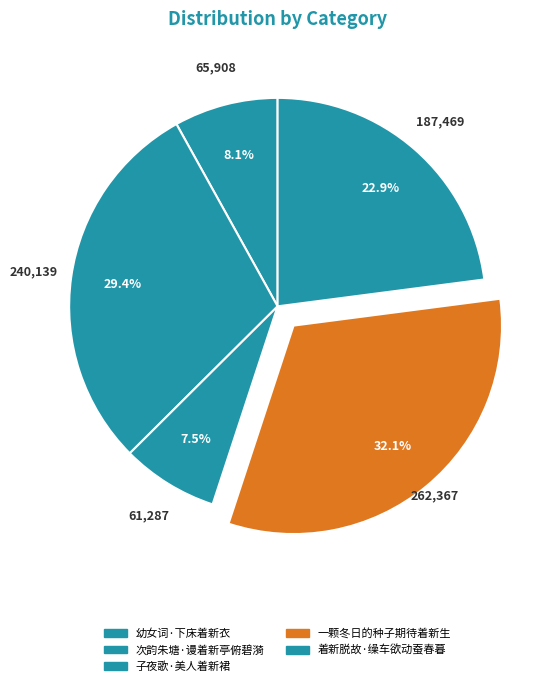

Rank the categories by value from highest to lowest.

一颗冬日的种子期待着新生, 次韵朱塘·谩着新亭俯碧漪, 着新脱故·缲车欲动蚕春暮, 幼女词·下床着新衣, 子夜歌·美人着新裙